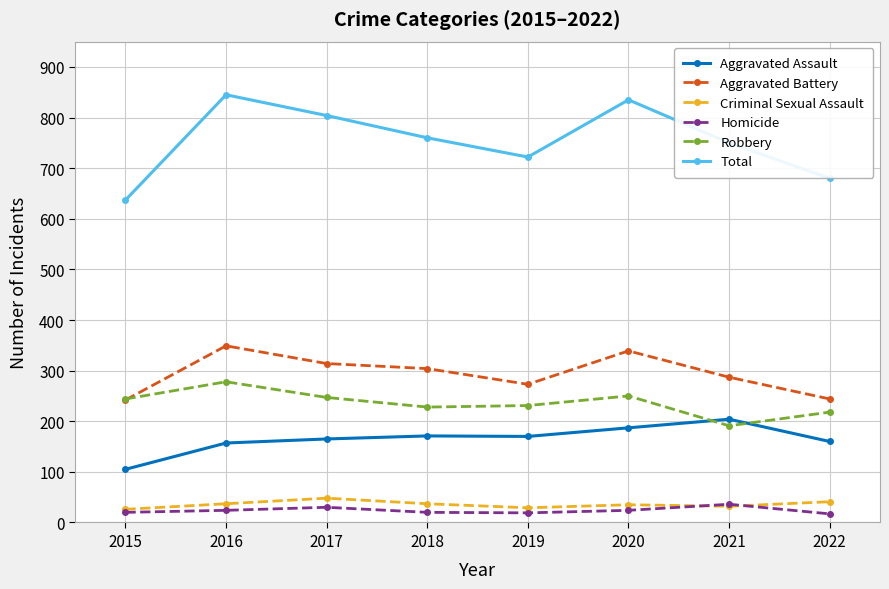

List the series in order of their peak value, highest first.

Total, Aggravated Battery, Robbery, Aggravated Assault, Criminal Sexual Assault, Homicide